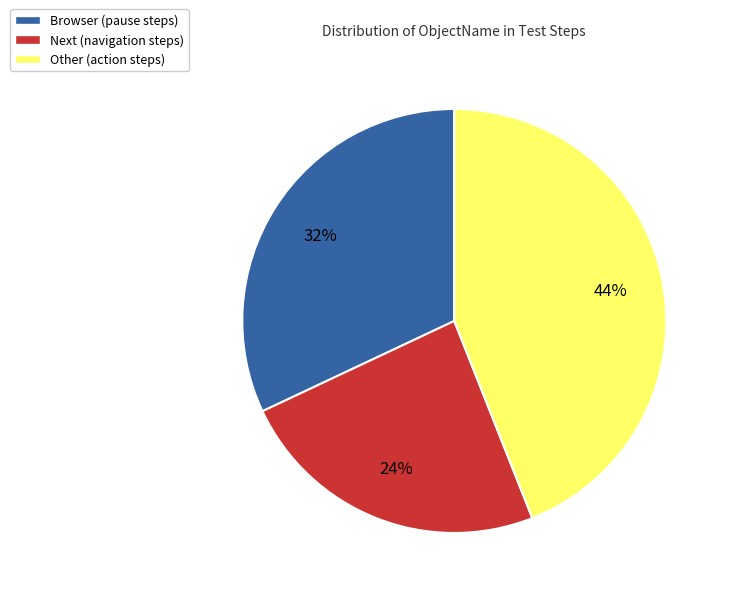

Is Next the majority of the pie?

No